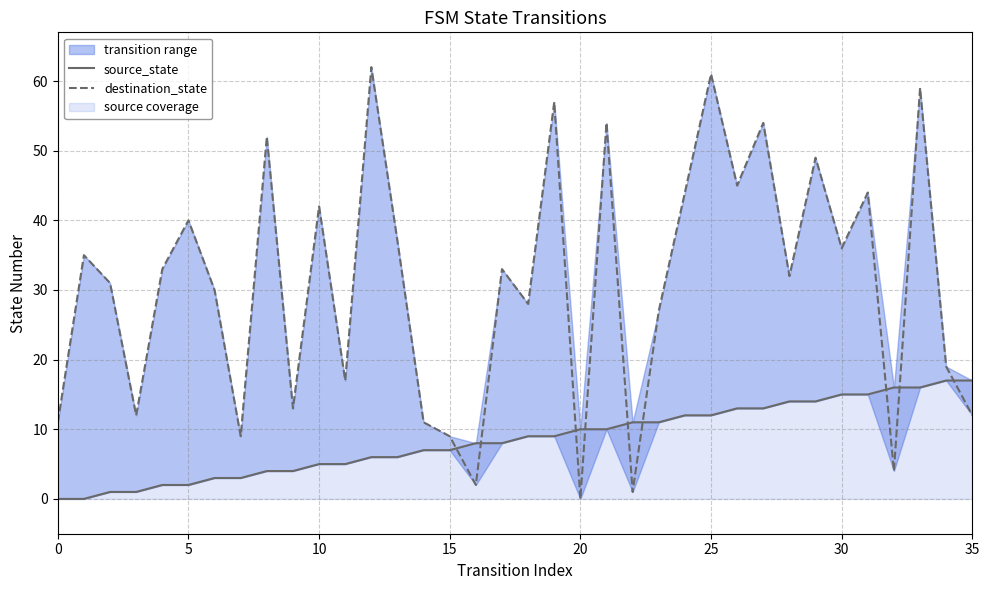

Where do destination_state and source_state first cross each other?

15 and 16